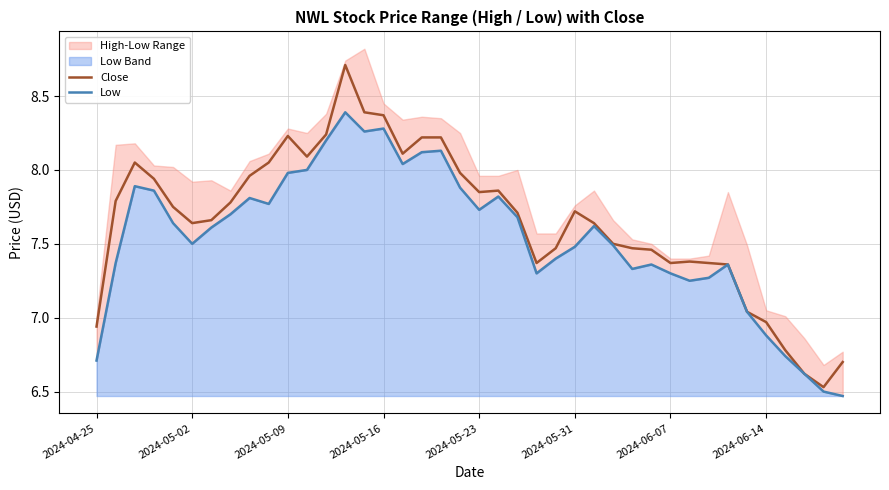

Rank the series by their maximum value, from lowest to highest.

Low, Close